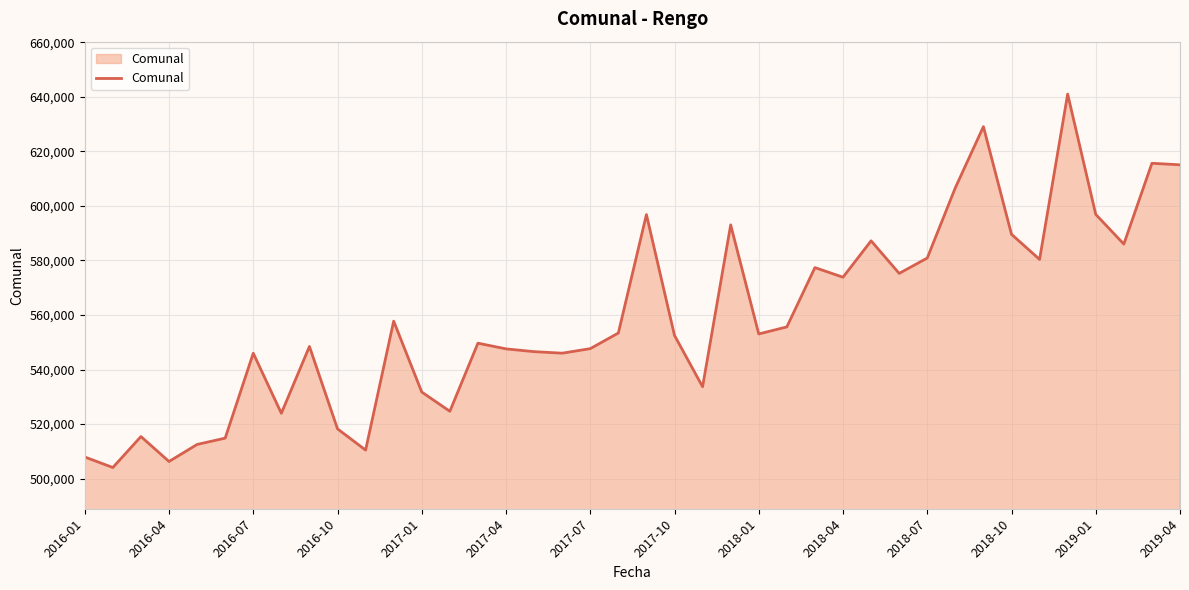

What is the maximum value shown in the chart?

641037